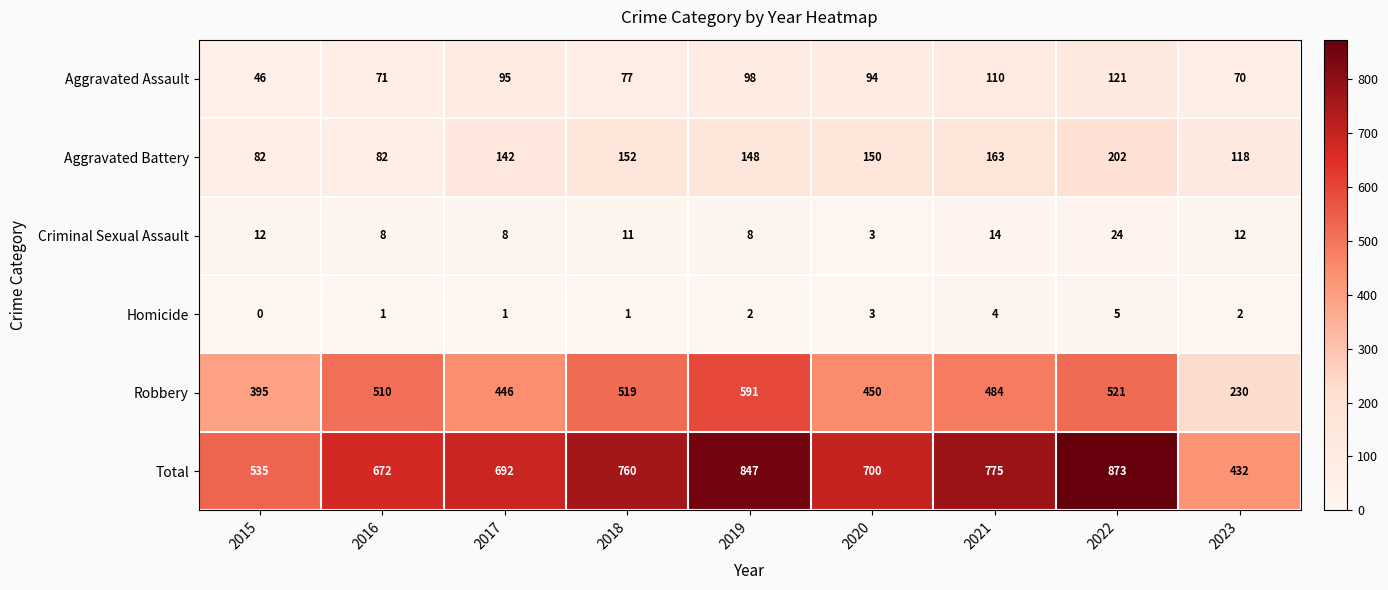

At how many categories does at least one series exceed 702?

4